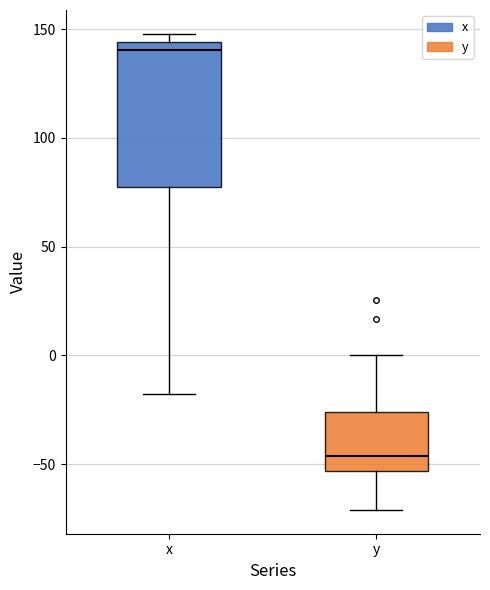

Where is the lower edge of the box for y on the y-axis? The values are not printed on the chart, so give them approximately, as read against the axis.

-55